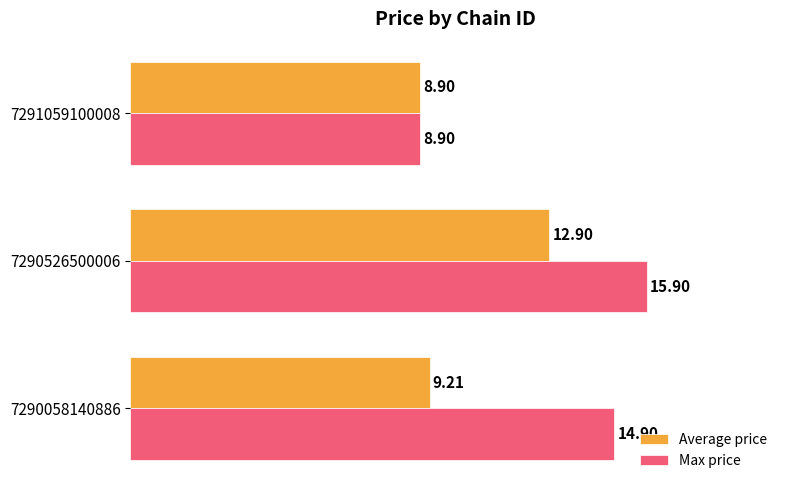

How many data points in Average price are above 9?

2